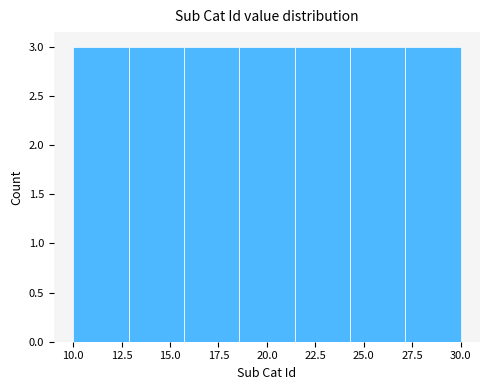

Reading left to right, transcribe this chart: for each bar, give the range it covers on the x-axis and its height. Neither the bar edges nor the heights are printed on the chart, so give them approximately, as read against the axes.

10.0 to 13.0: 3
13.0 to 15.5: 3
15.5 to 18.5: 3
18.5 to 21.5: 3
21.5 to 24.5: 3
24.5 to 27.0: 3
27.0 to 30.0: 3